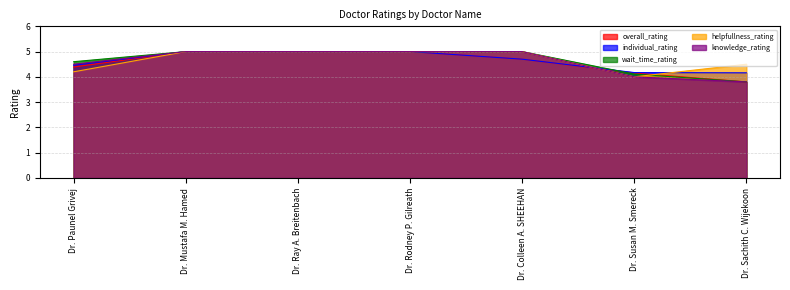

What position from the left is Dr. Paunel Grivej?

1